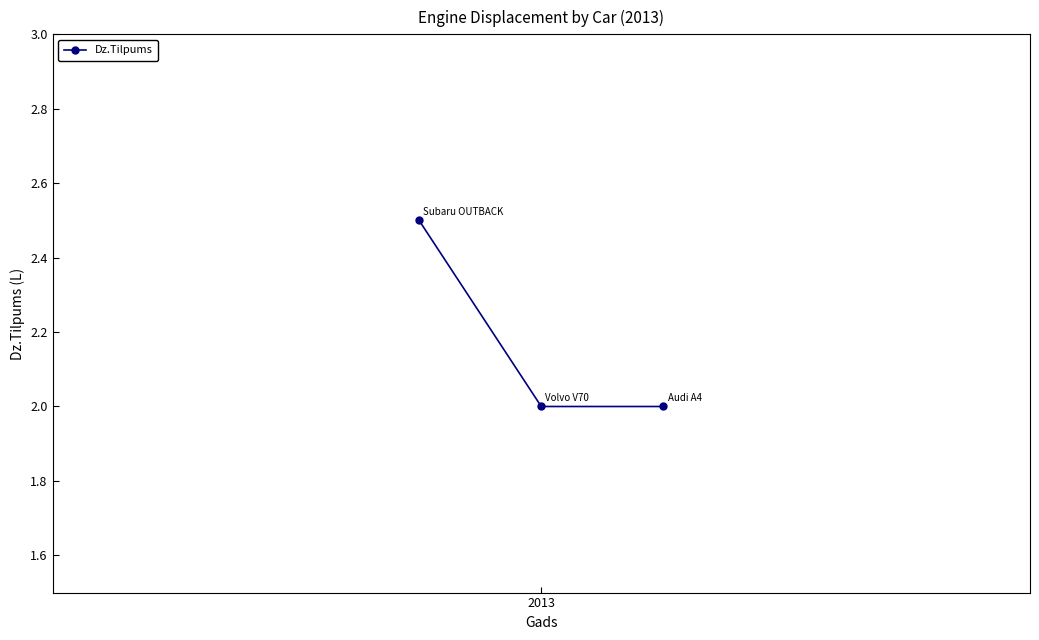

How many lines are shown in the chart?

1